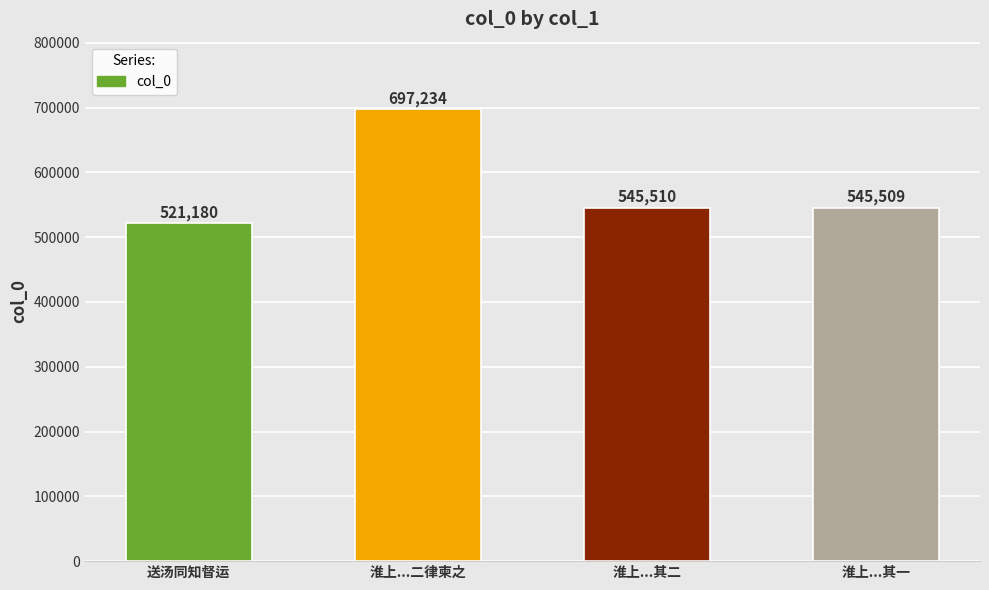

Does the chart contain any negative values?

No